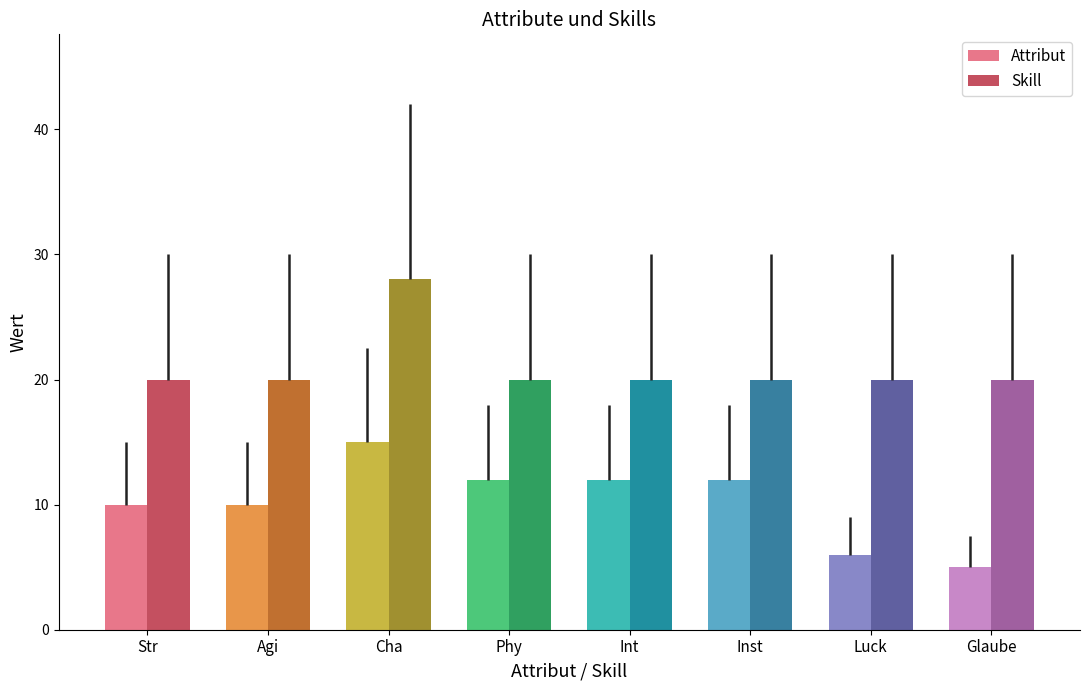

What is the label of the 1st bar from the left?

Str